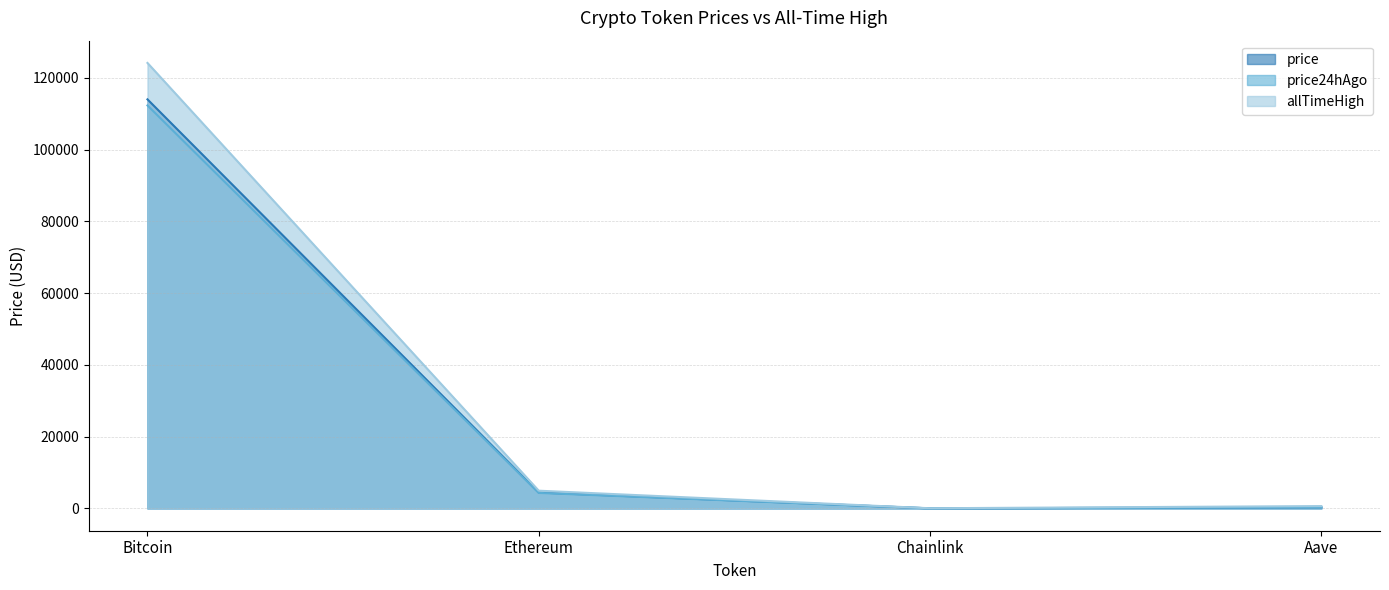

Between Bitcoin and Aave, which series saw the biggest shift?

allTimeHigh